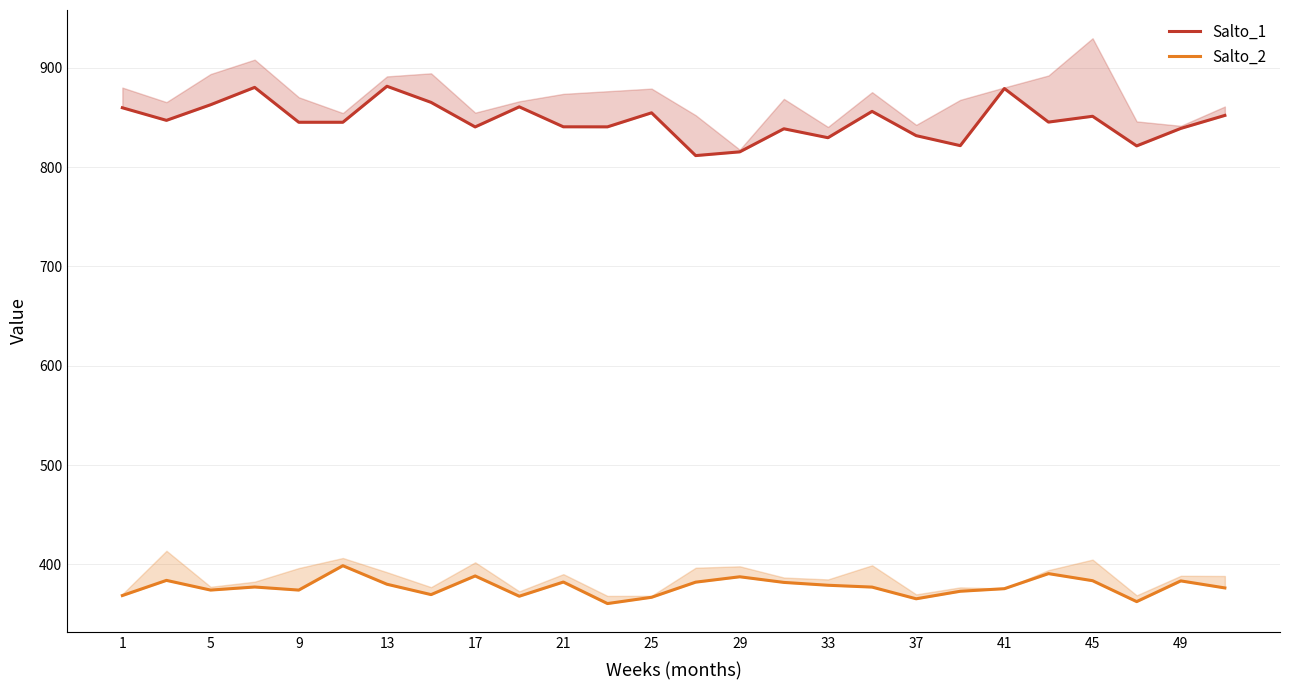

True or false: Salto_2 and Salto_1 cross at least once.

False